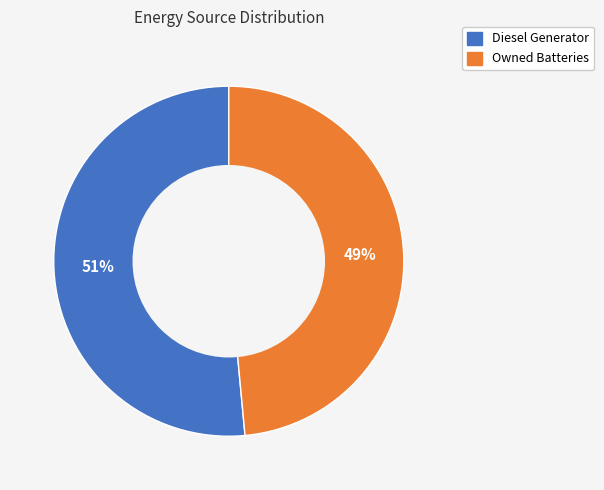

Does any single category account for the majority?

Yes